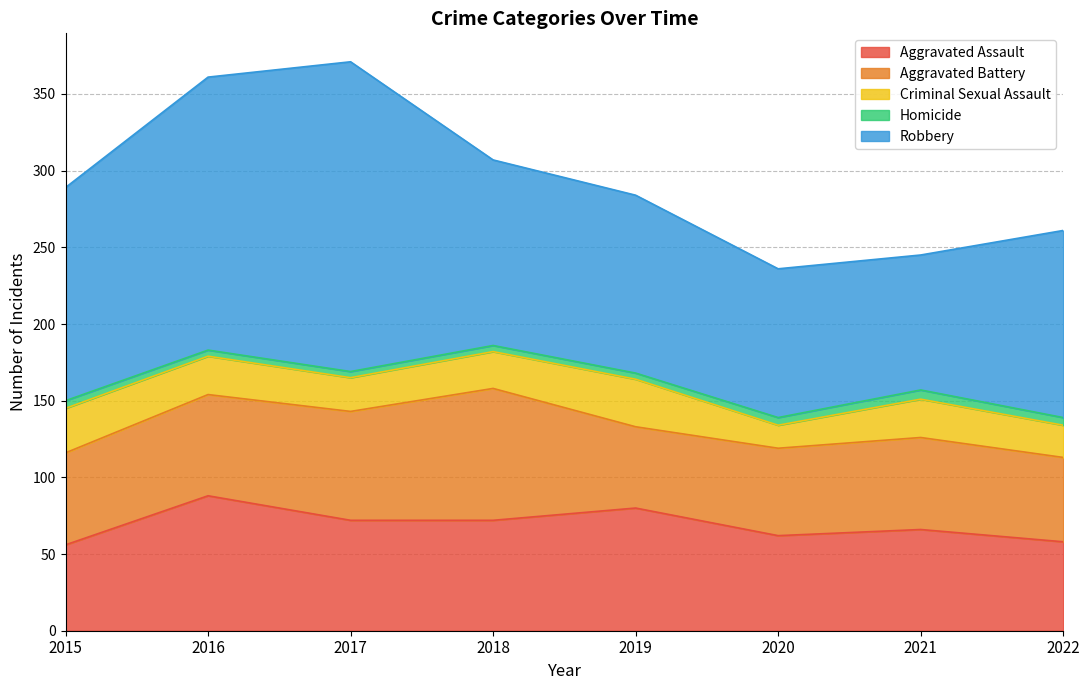

True or false: Criminal Sexual Assault has a value of 32 at 2017.

False